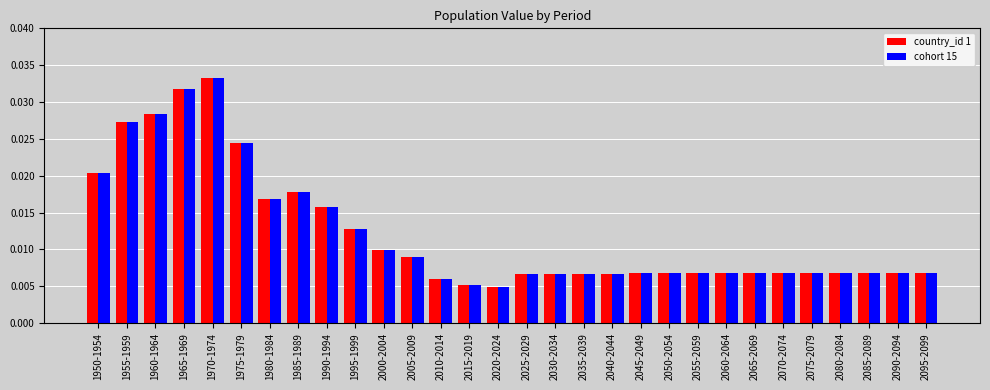

Which category has the highest value in the cohort 15 series?

1970-1974